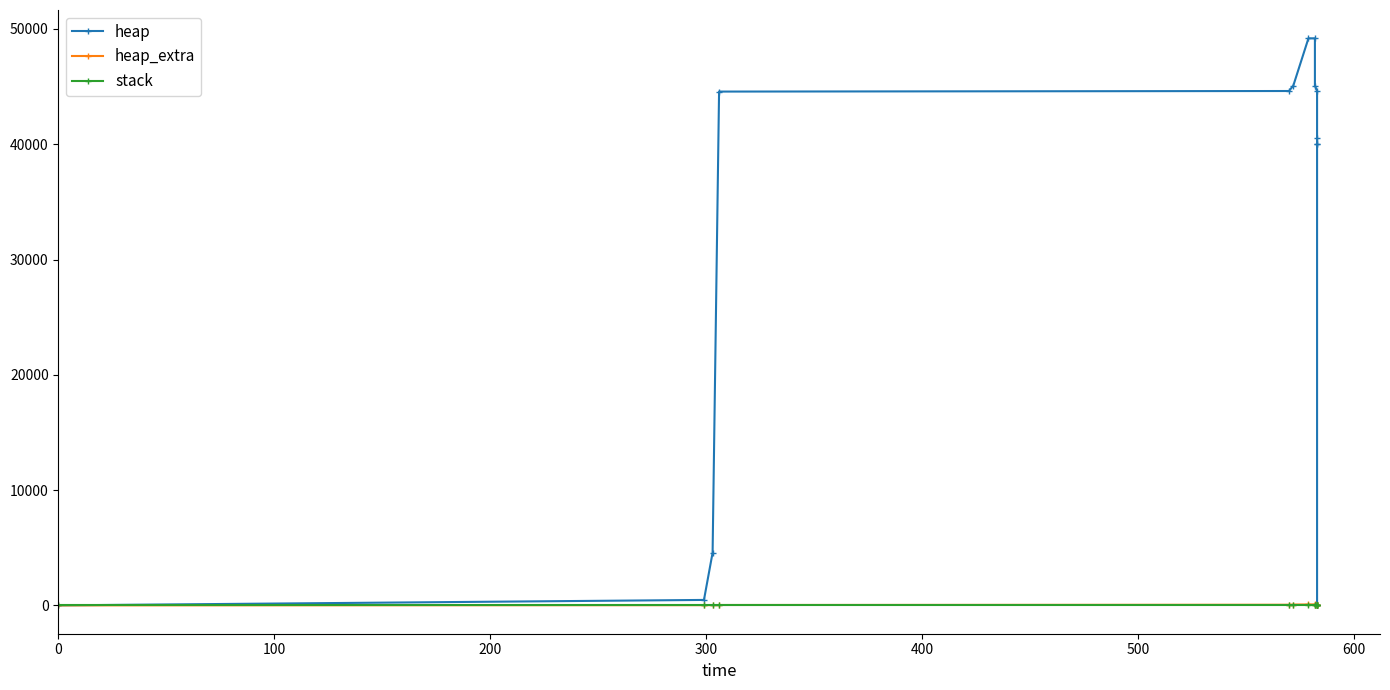

Which series has the largest range (max minus min)?

heap